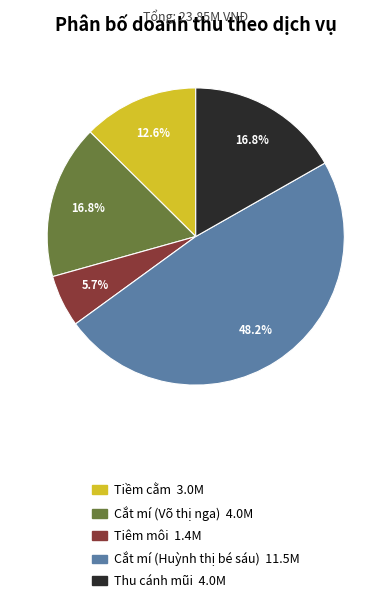

Is Cắt mí (Võ thị nga) the majority of the pie?

No